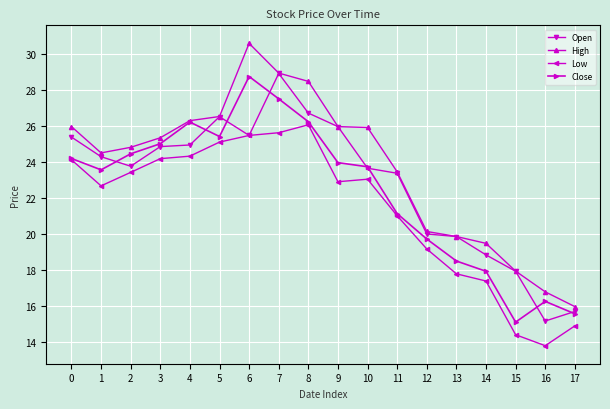

What is the difference between the Low values at 17 and 8?

11.2